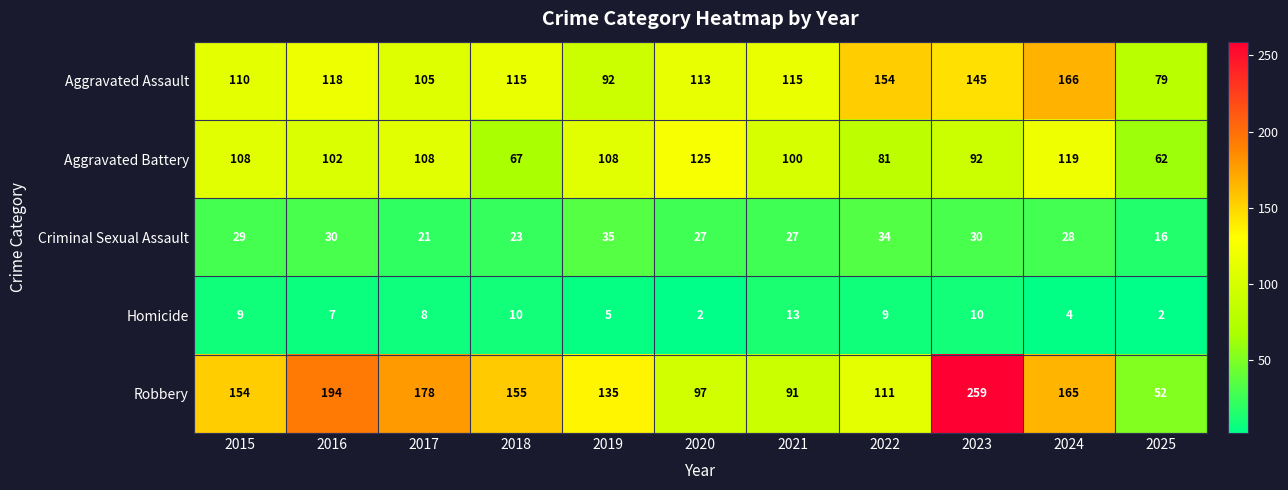

What is the difference between the Aggravated Battery values at 2017 and 2021?

8